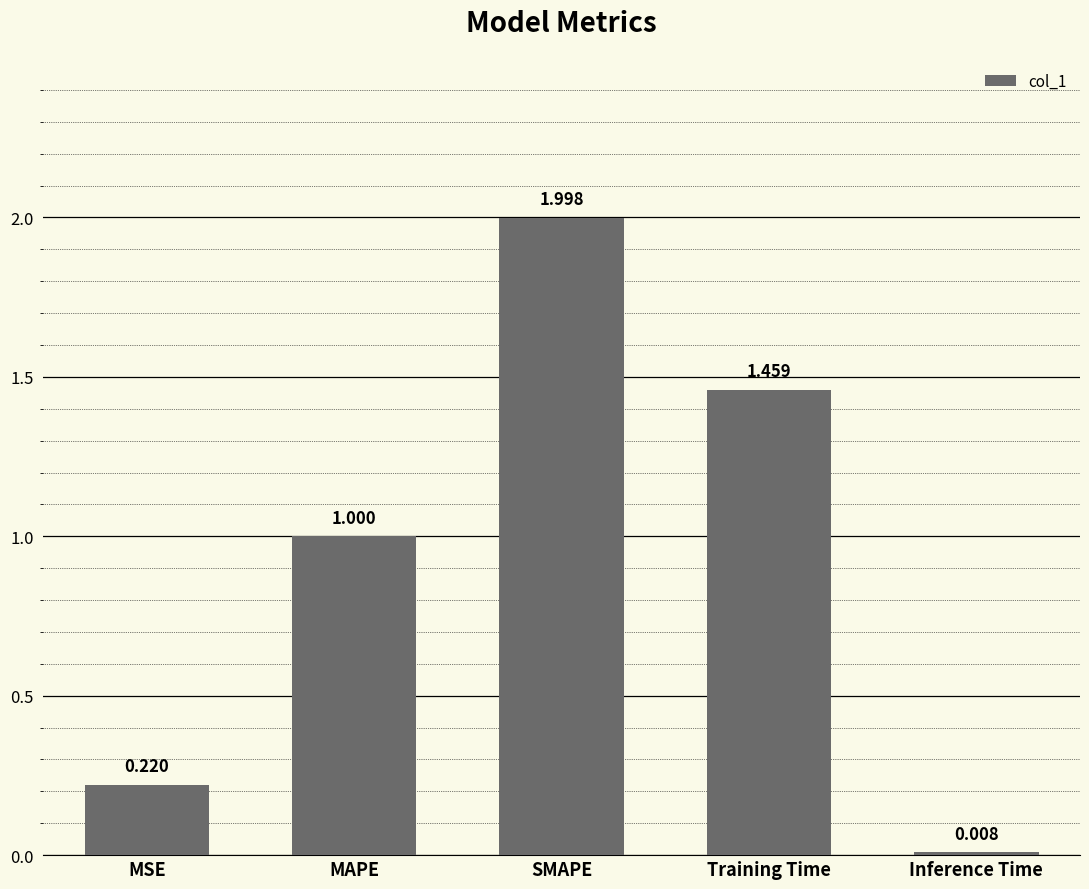

Which category has the lowest value across all series?

Inference Time